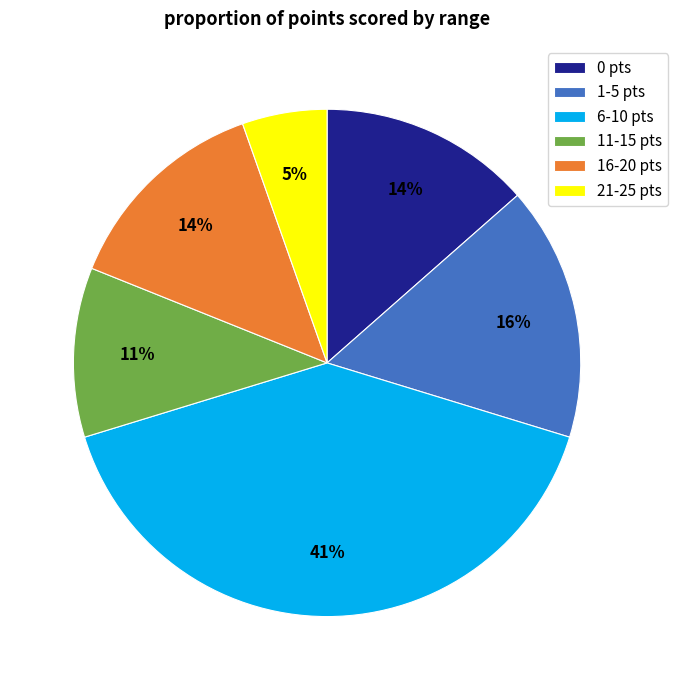

To the nearest percent, what portion does 0 pts represent?

14%